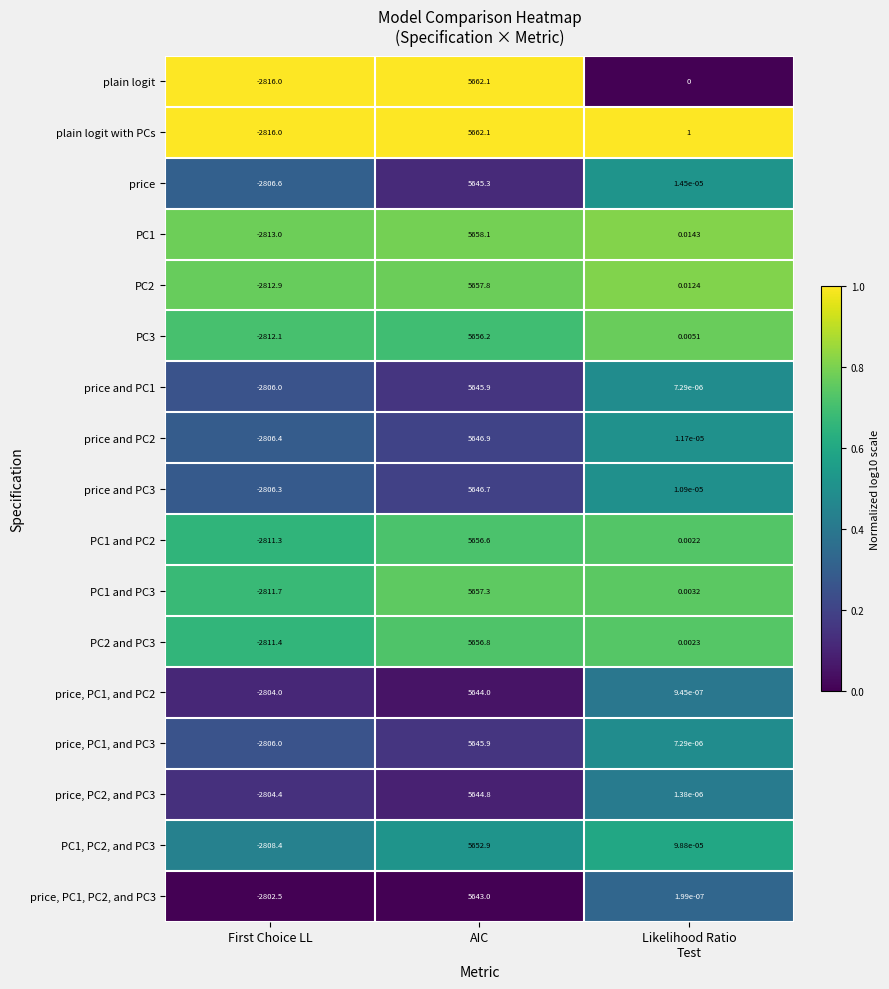

How many categories are shown in the chart?

3